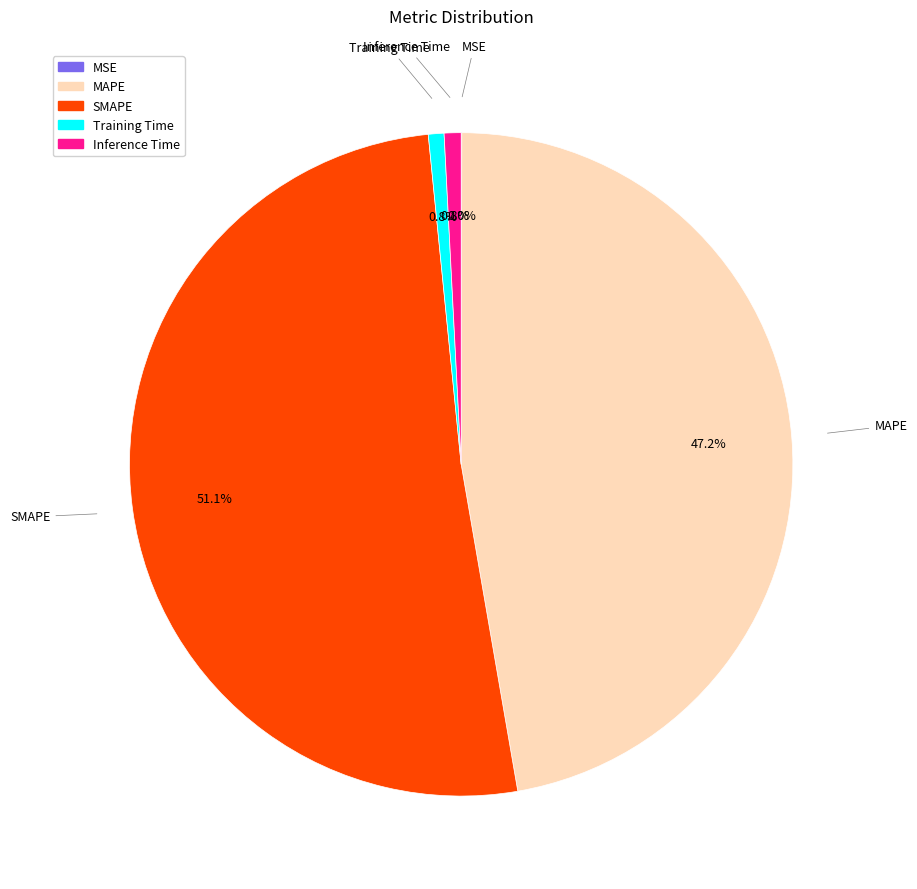

What percentage is NOT represented by MAPE?

52.8%